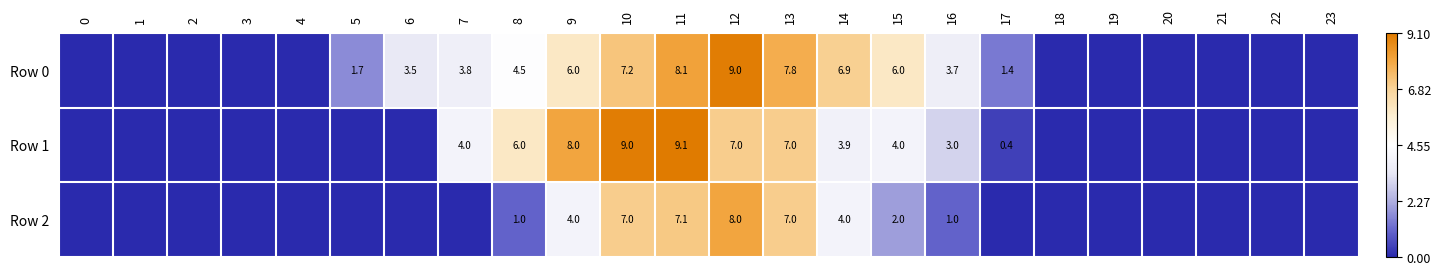

What is the difference between the highest and lowest values at 9?

4.0